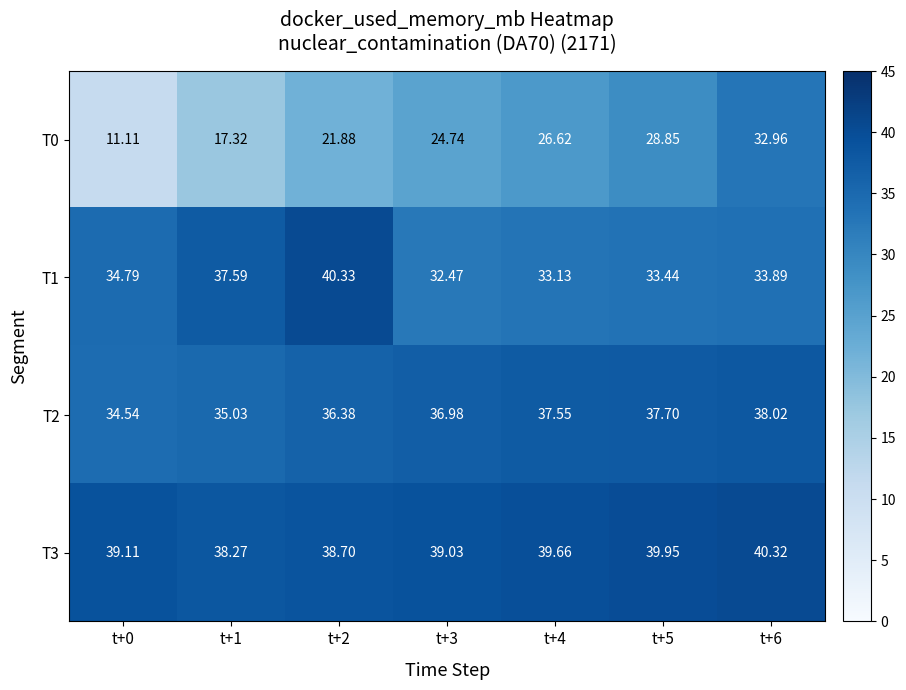

Is the value of T3 at t+1 greater than the value of T0 at t+0?

Yes